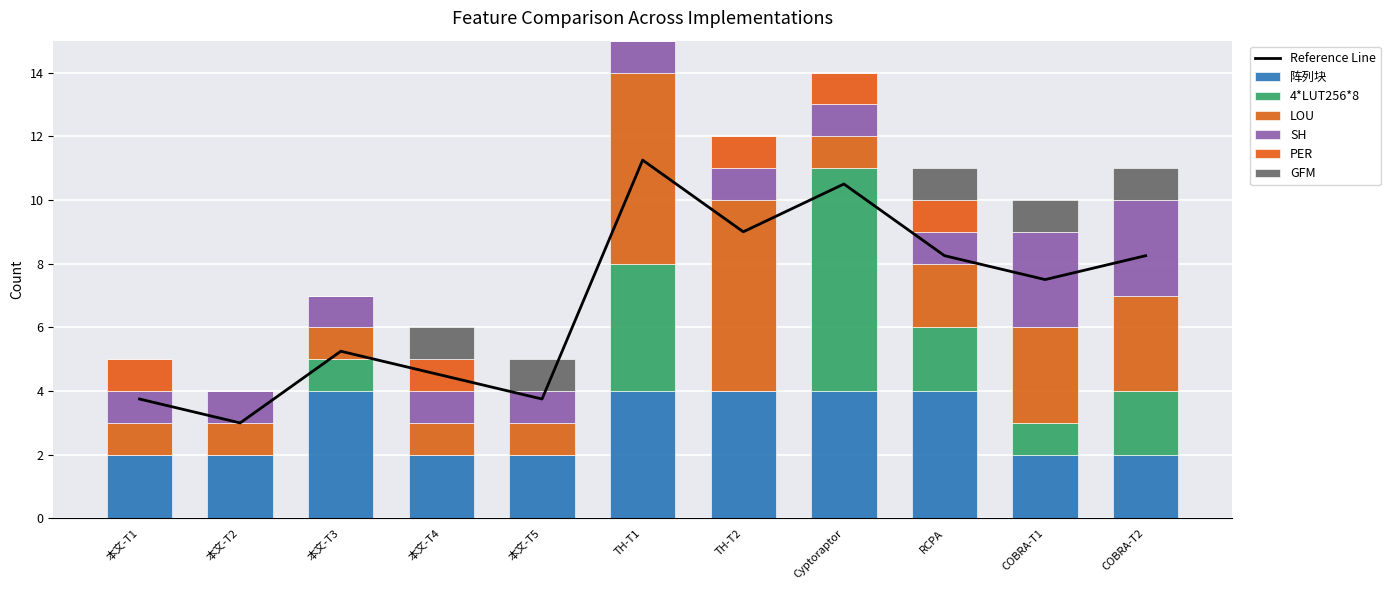

Which category has the lowest value in the 4*LUT256*8 series?

本文-T1